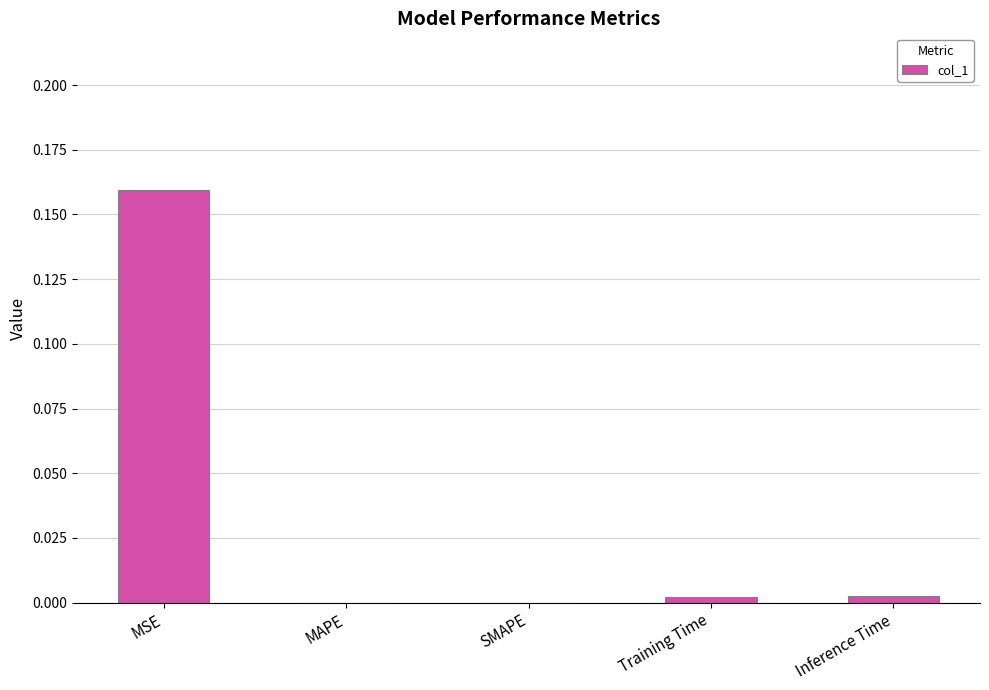

At which category does the chart reach its peak across all series?

MSE